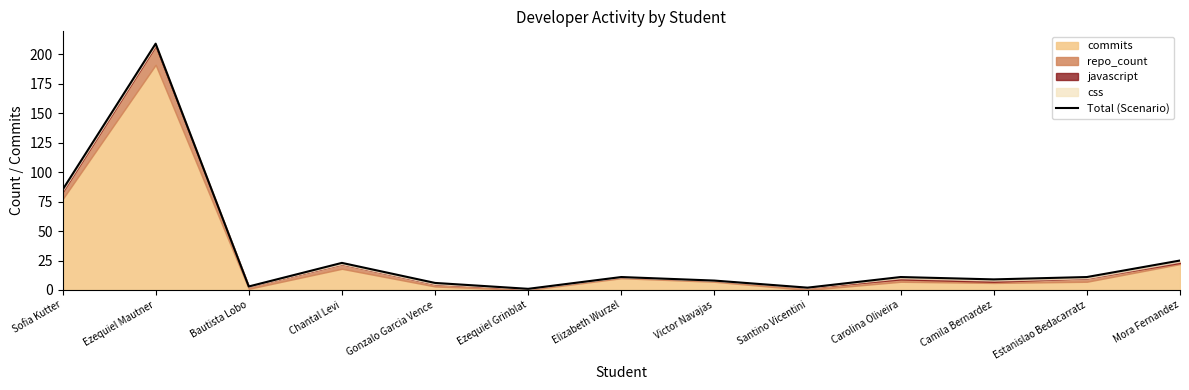

True or false: the data has more than 2 interior local peaks.

True